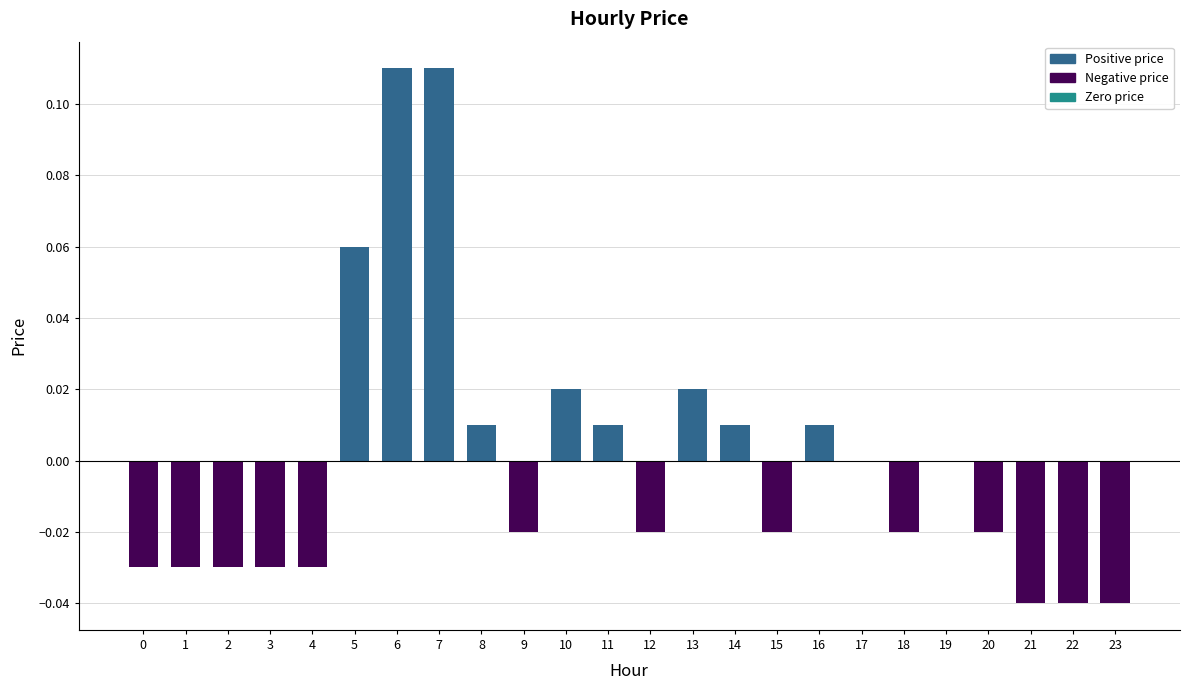

Is it true that the value at 3 is -0.0?

True